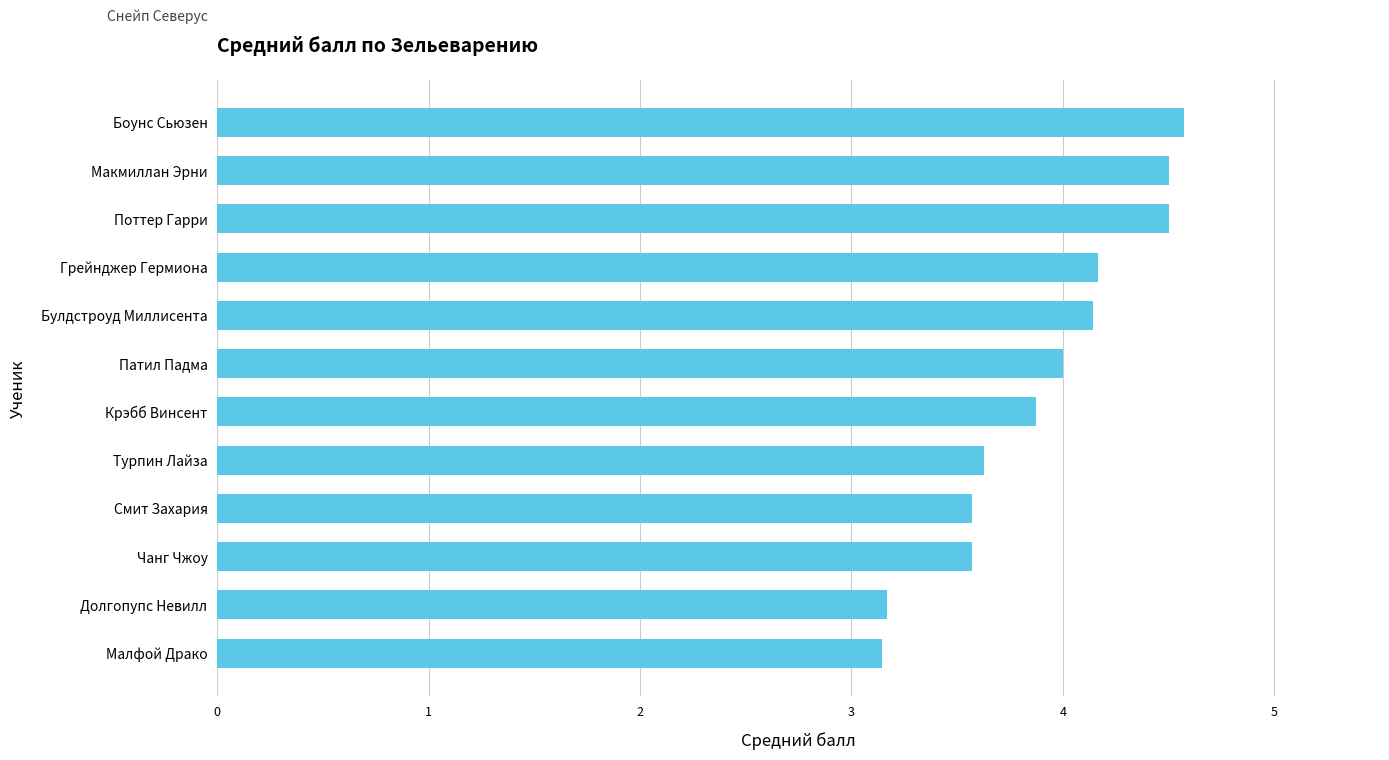

How many bars are there in total?

12